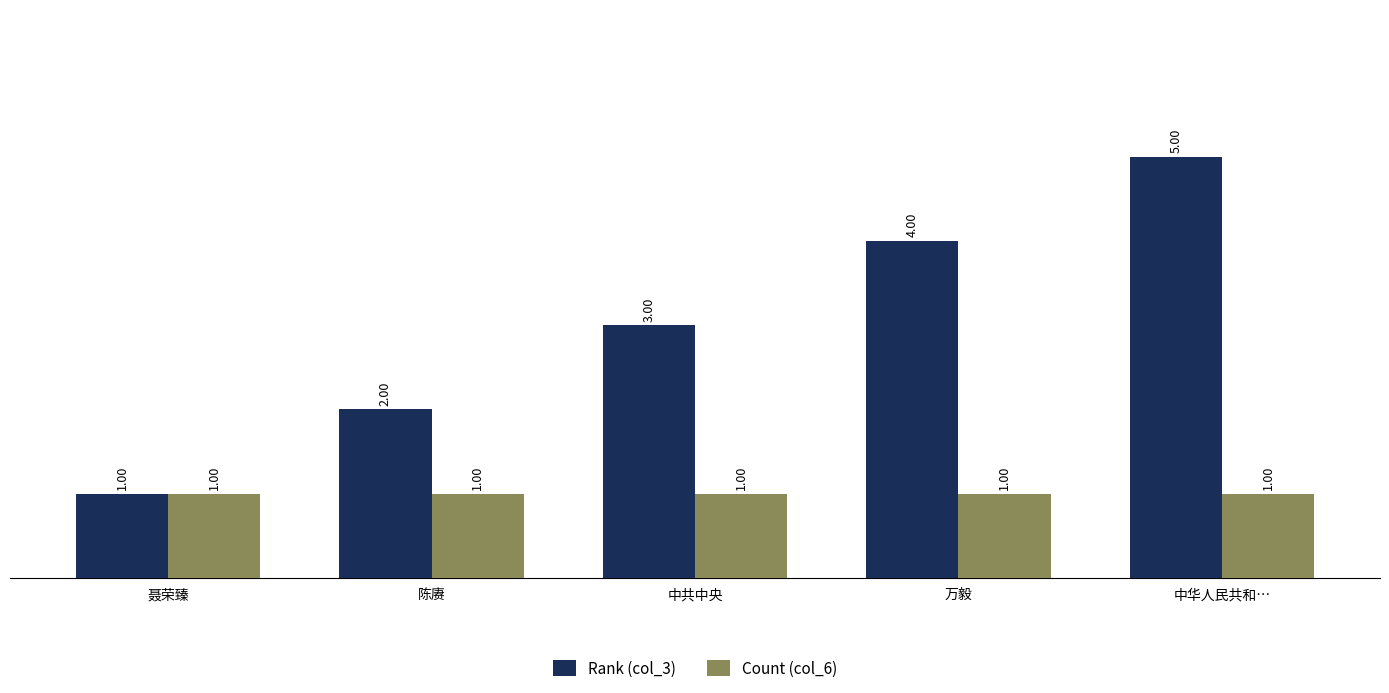

What is the smallest value displayed?

1